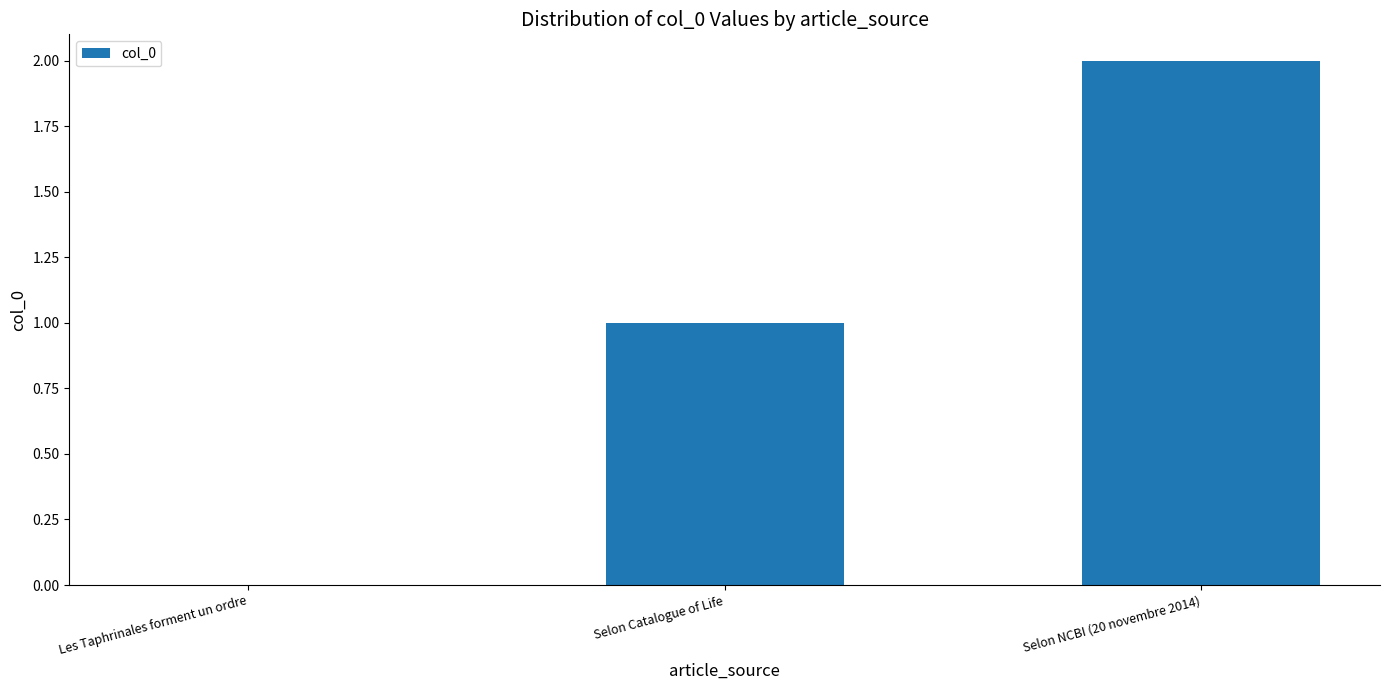

Read the value at Selon Catalogue of Life.

1